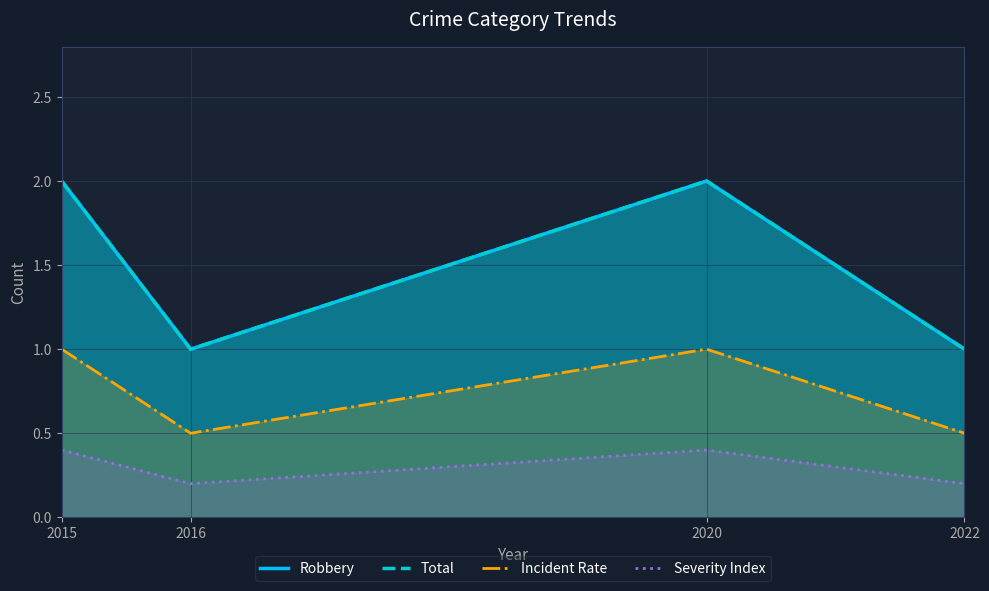

What is the difference between the second highest and minimum values in the Robbery series?

1.0